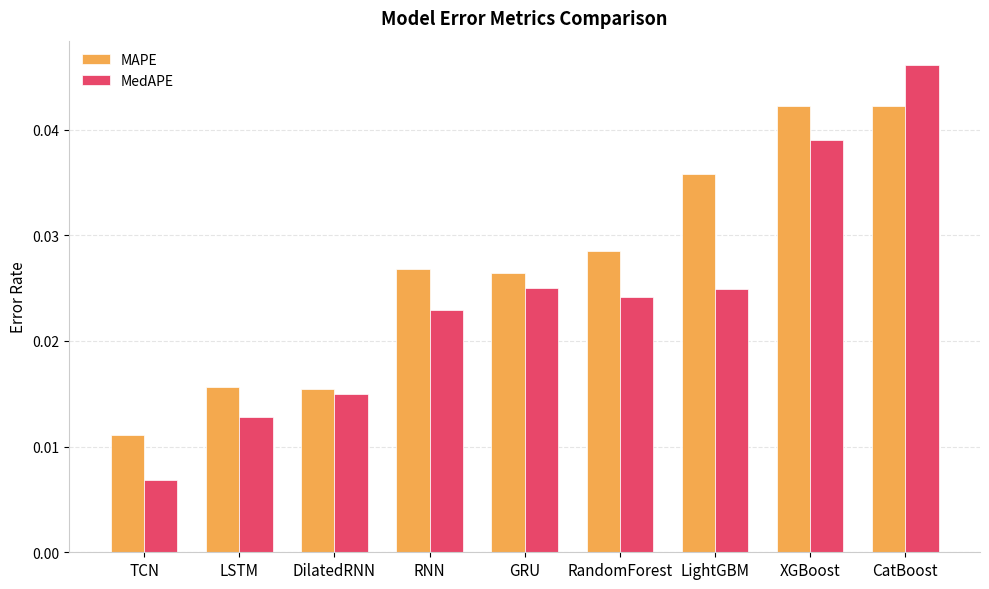

Does the chart contain stacked bars?

No